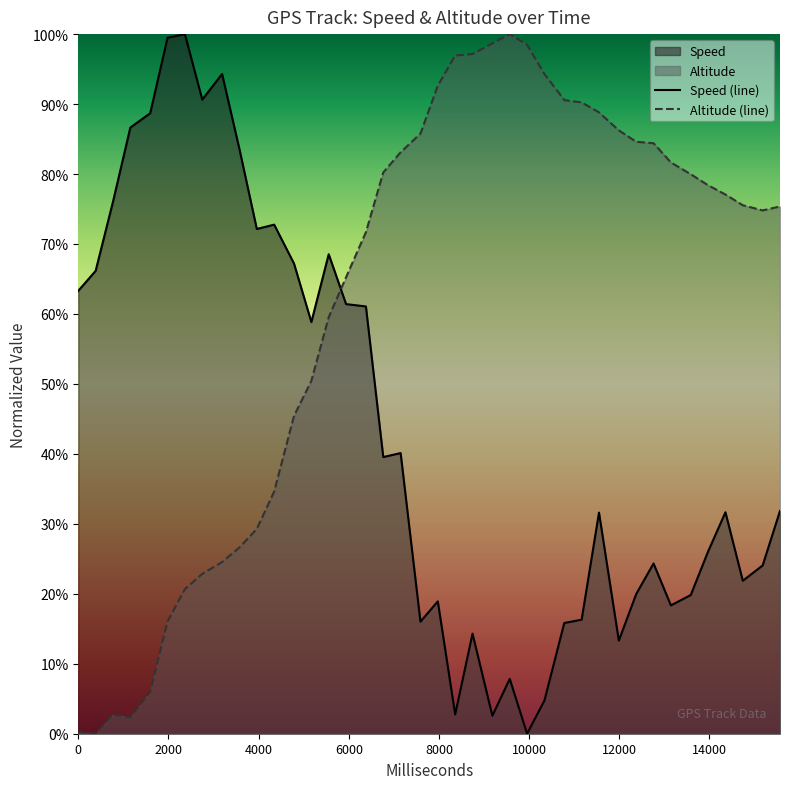

In Speed (line), how many points are lower than both neighbors (excluding endpoints)?

11